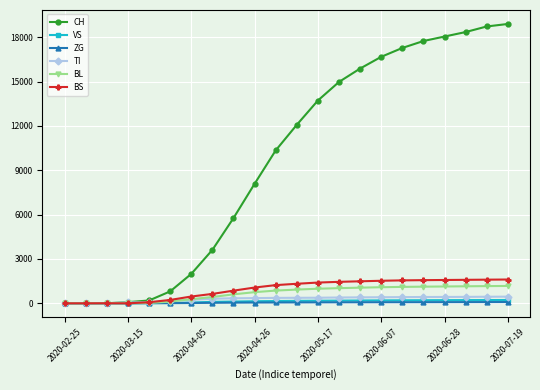

Count the number of data series in this chart.

6